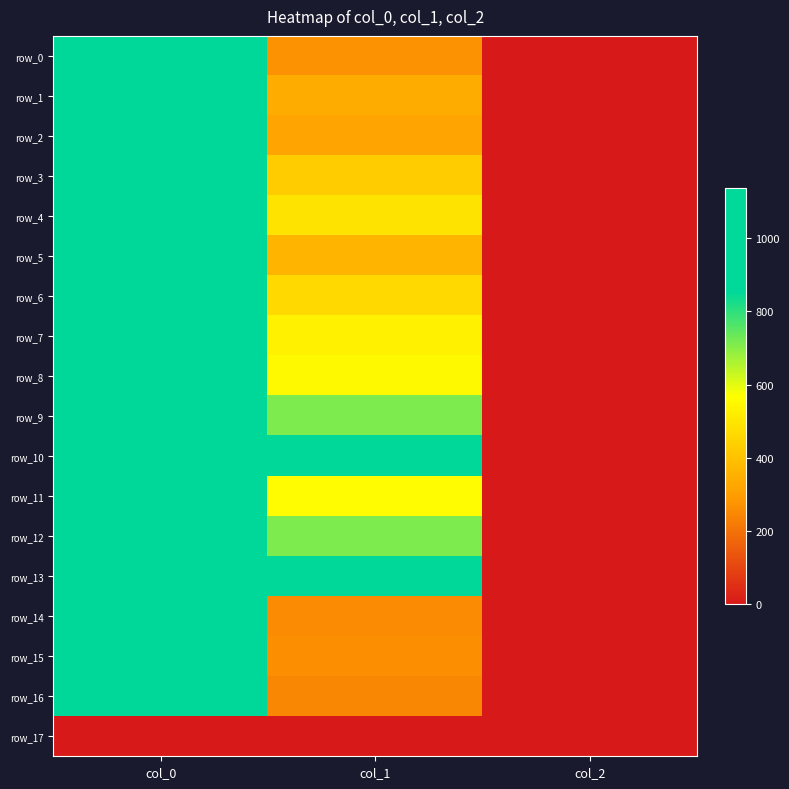

At col_2, list the series in order from smallest to largest.

row_17, row_0, row_1, row_2, row_3, row_4, row_5, row_6, row_7, row_8, row_9, row_10, row_11, row_12, row_13, row_14, row_15, row_16